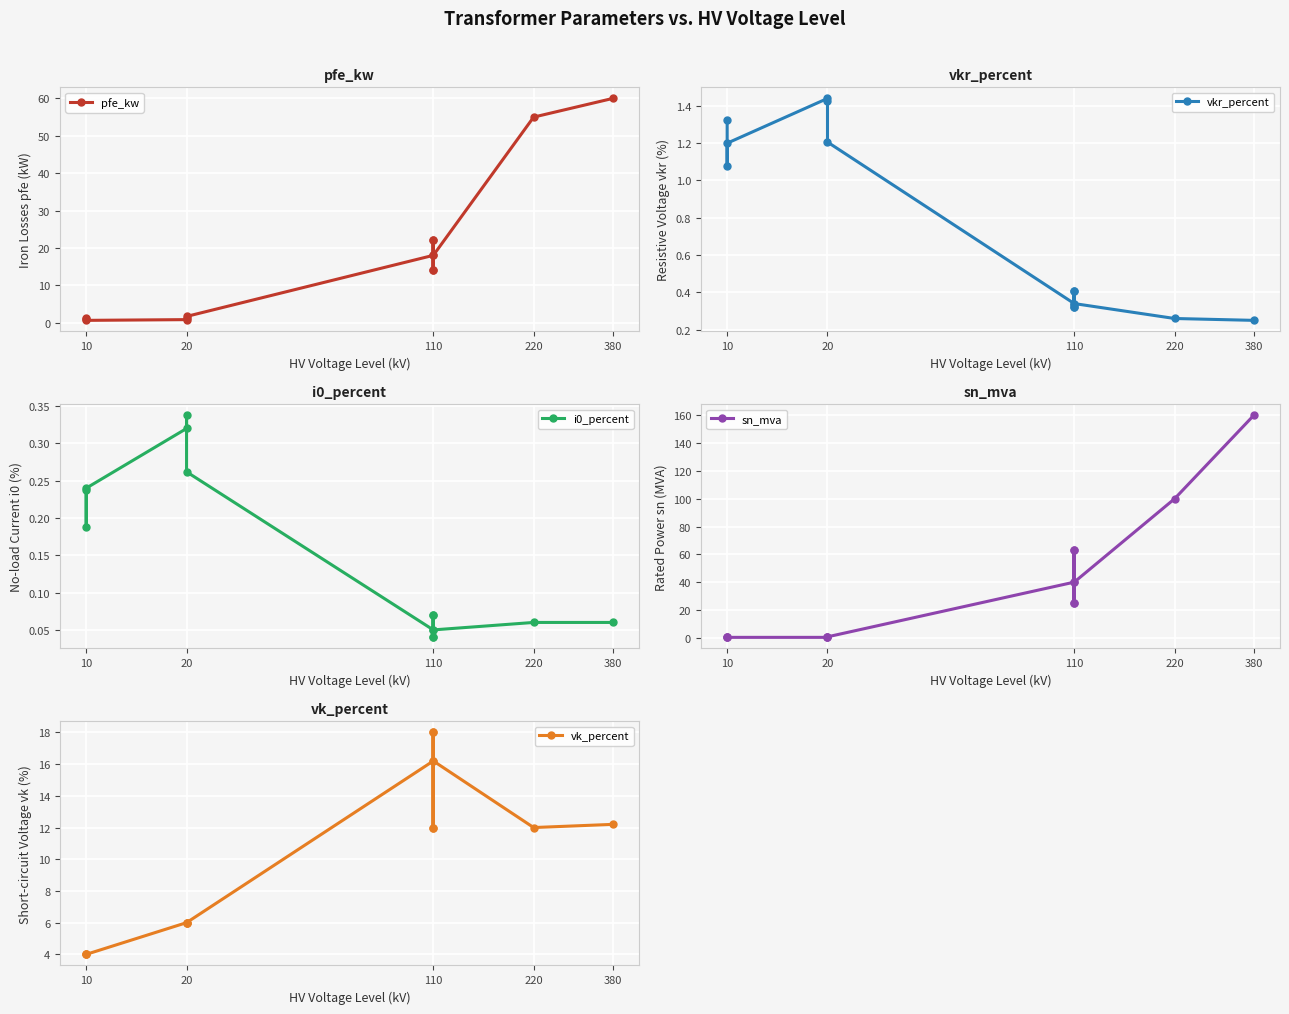

What are all the series names shown in the legend?

pfe_kw, vkr_percent, i0_percent, sn_mva, vk_percent